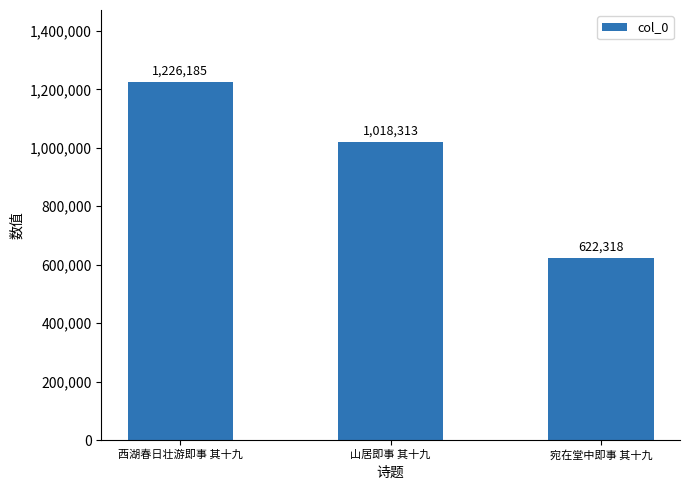

At which label does the data first exceed 1018313?

西湖春日壮游即事 其十九